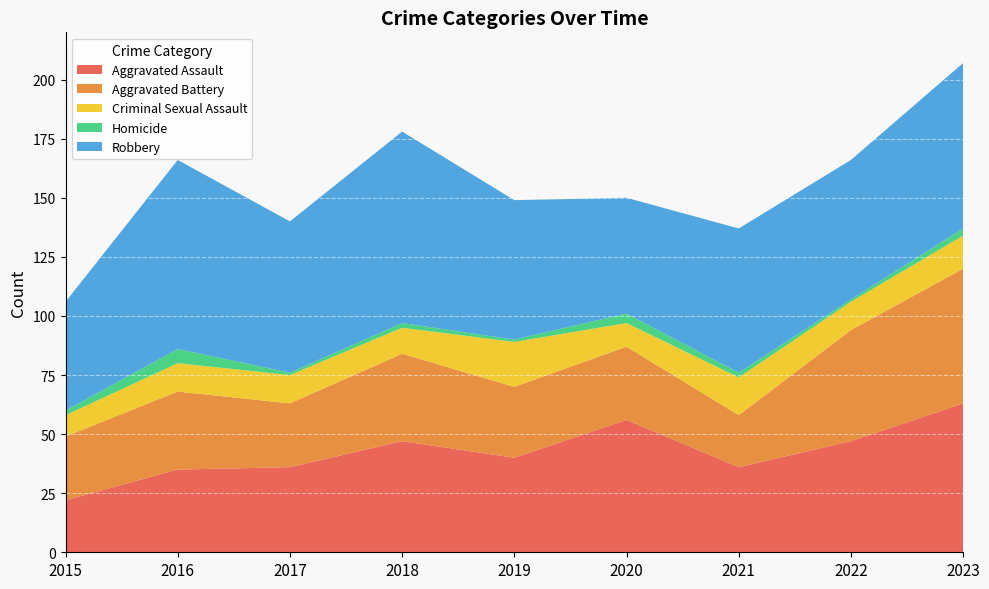

Reading left to right, extract all data points from this chart.

Aggravated Assault: 2015=22	2016=35	2017=36	2018=47	2019=40	2020=56	2021=36	2022=47	2023=63
Aggravated Battery: 2015=27	2016=33	2017=27	2018=37	2019=30	2020=31	2021=22	2022=47	2023=57
Criminal Sexual Assault: 2015=9	2016=12	2017=12	2018=11	2019=19	2020=10	2021=16	2022=12	2023=14
Homicide: 2015=2	2016=6	2017=1	2018=2	2019=1	2020=4	2021=2	2022=1	2023=3
Robbery: 2015=46	2016=80	2017=64	2018=81	2019=59	2020=49	2021=61	2022=59	2023=70